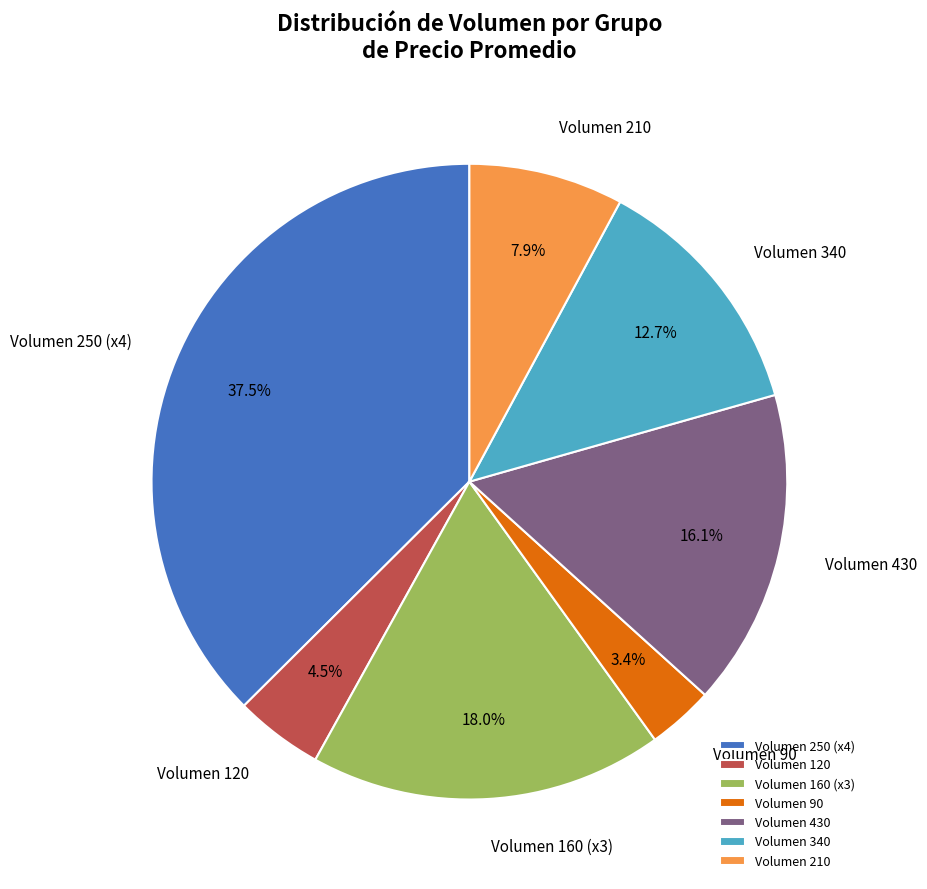

To the nearest percent, what is the difference between the largest and smallest slice percentages?

34%